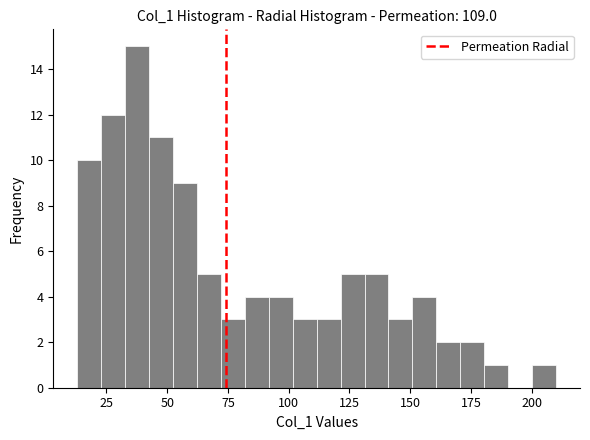

Read against the x-axis, roughly where is the centre of the tallest bar?

40